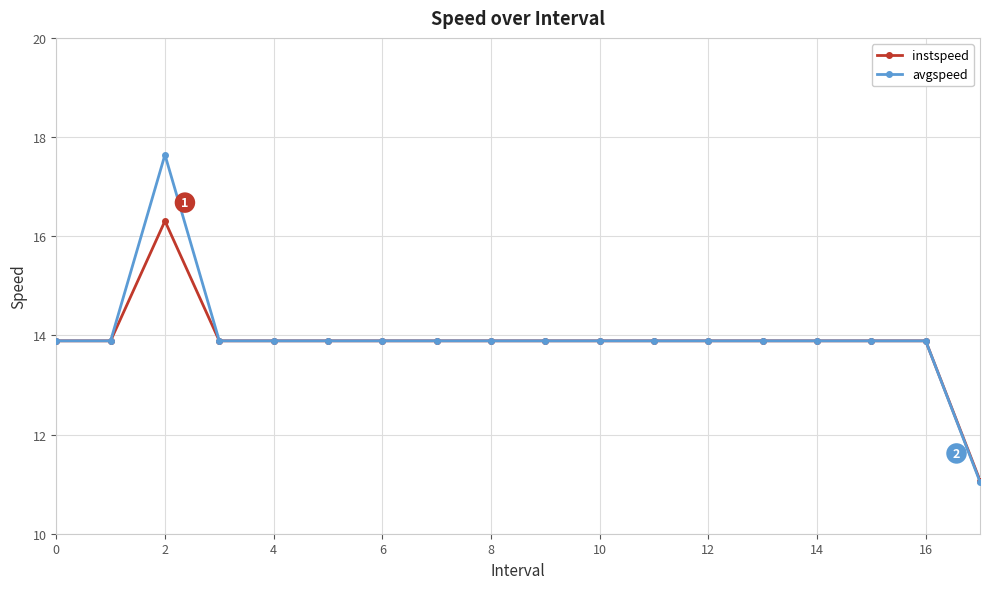

What is the highest value of the instspeed series?

16.3